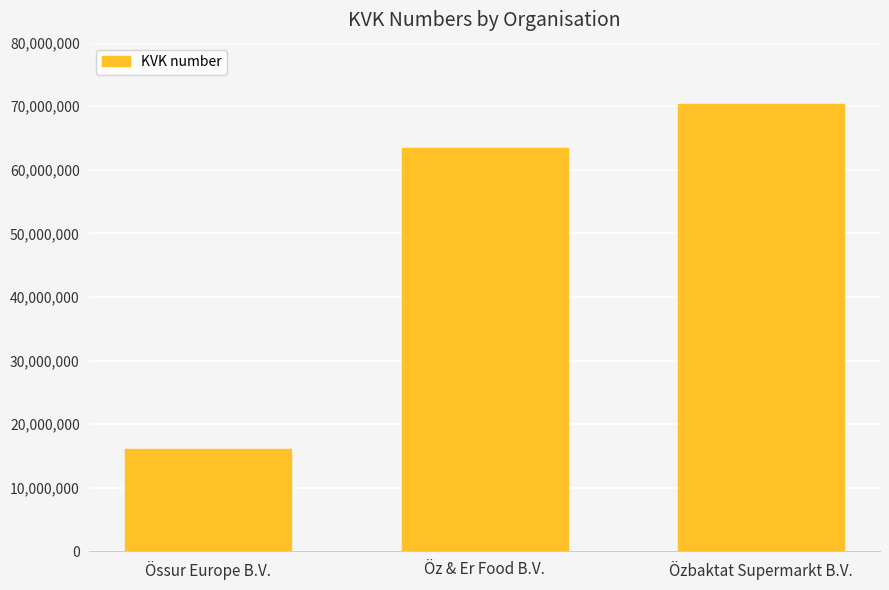

What is the change in value from Össur Europe B.V. to Öz & Er Food B.V.?

+47372112